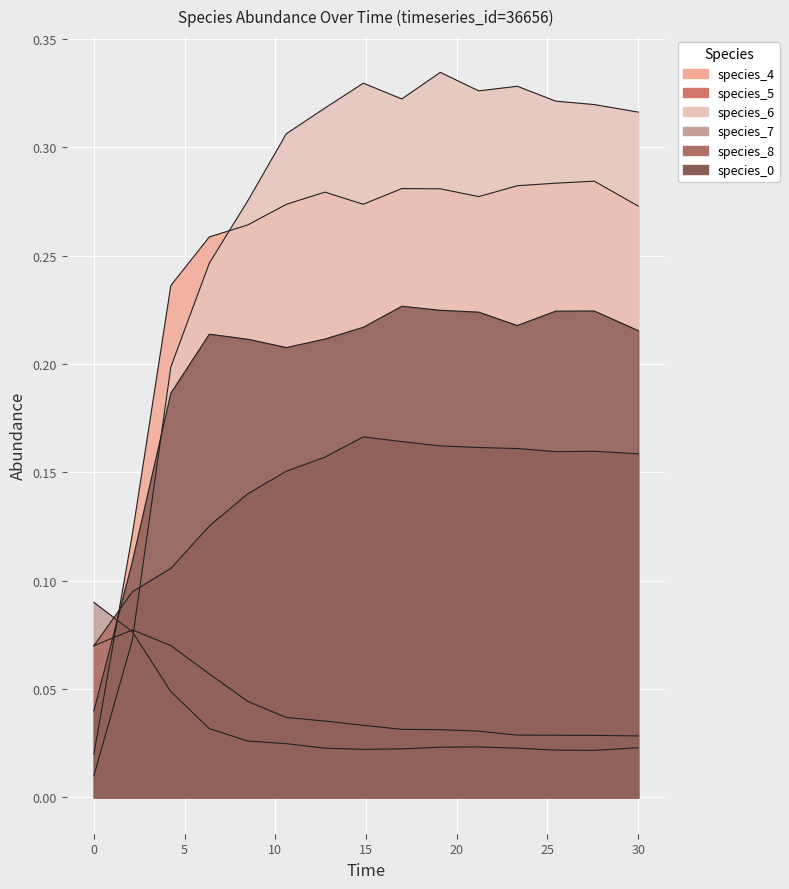

In species_4, how many points are higher than both neighbors (excluding endpoints)?

3